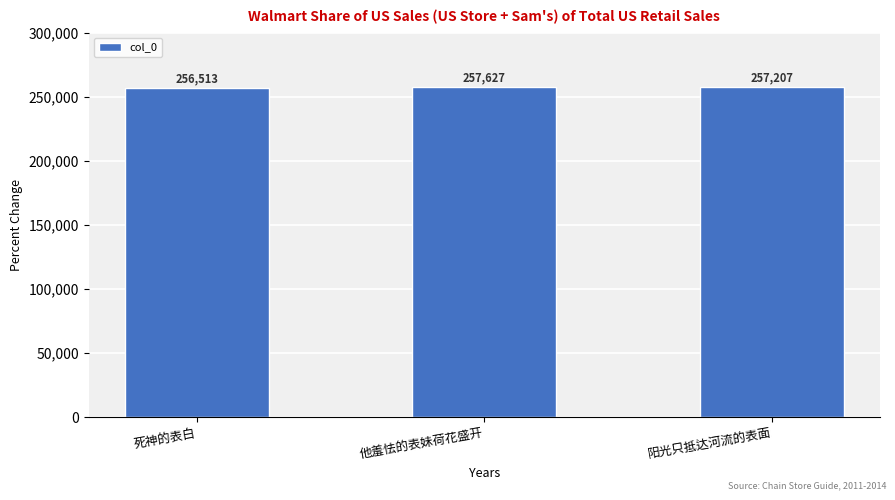

What is the sum of the values at 阳光只抵达河流的表面 and 死神的表白?

513720